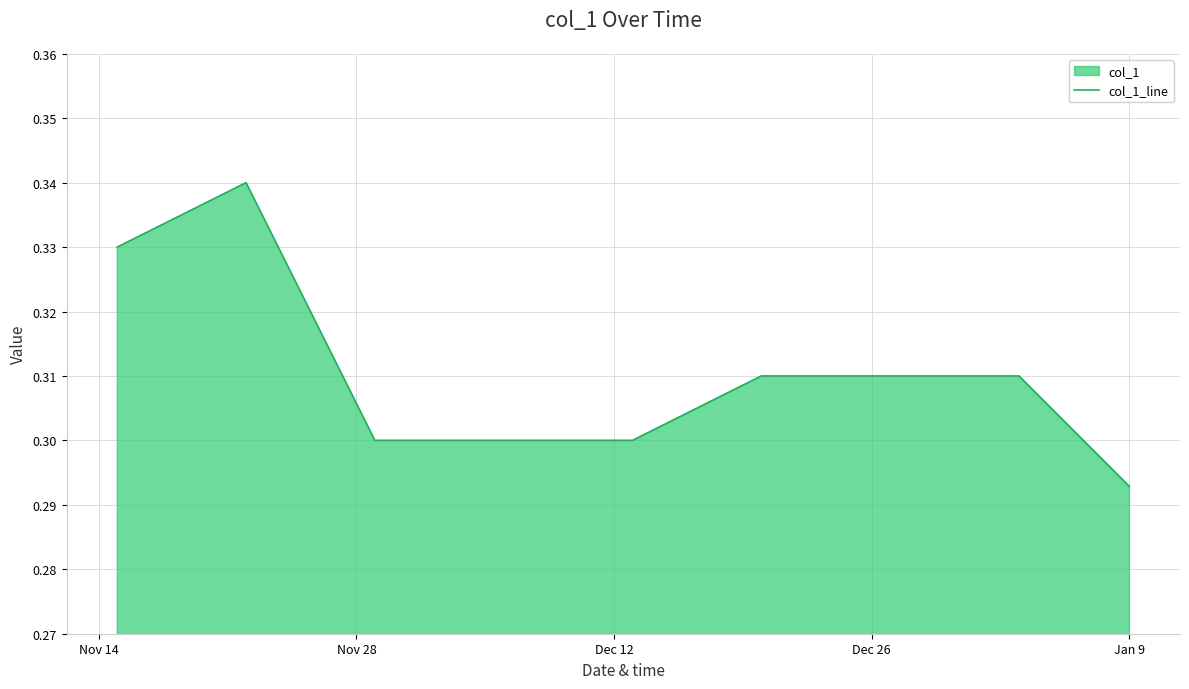

Which category has the lowest value across all series?

Jan 9